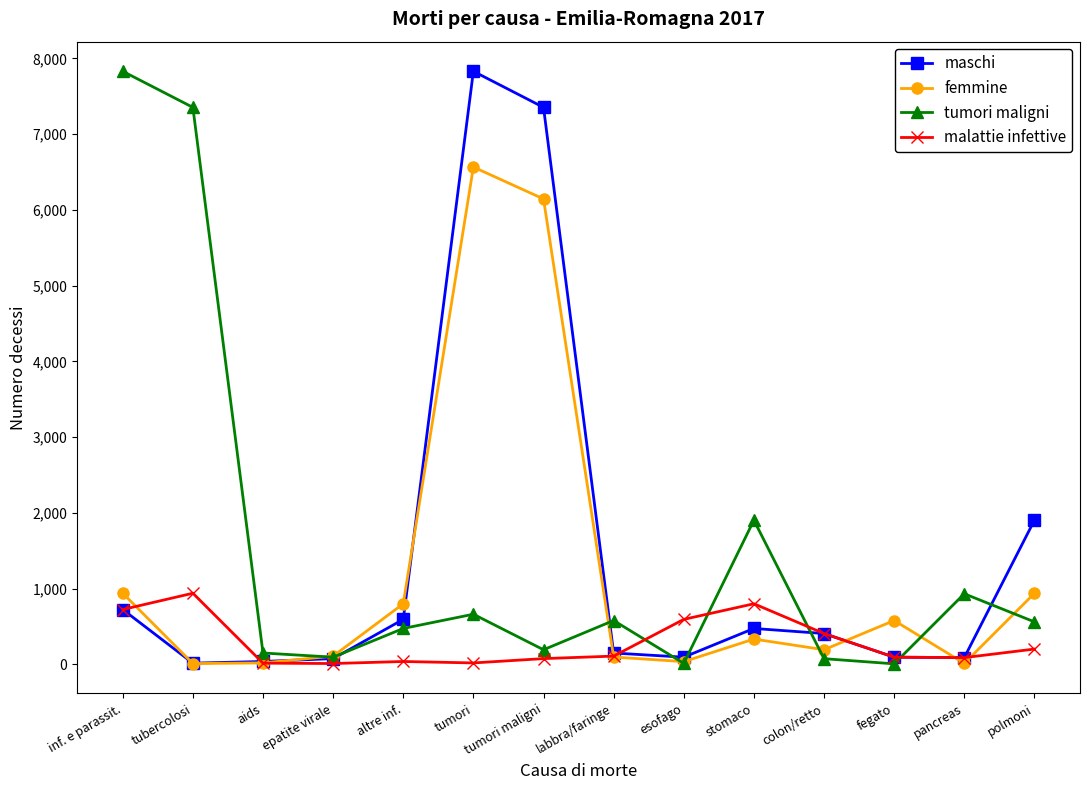

Which series changed the most between inf. e parassit. and labbra/faringe?

tumori maligni